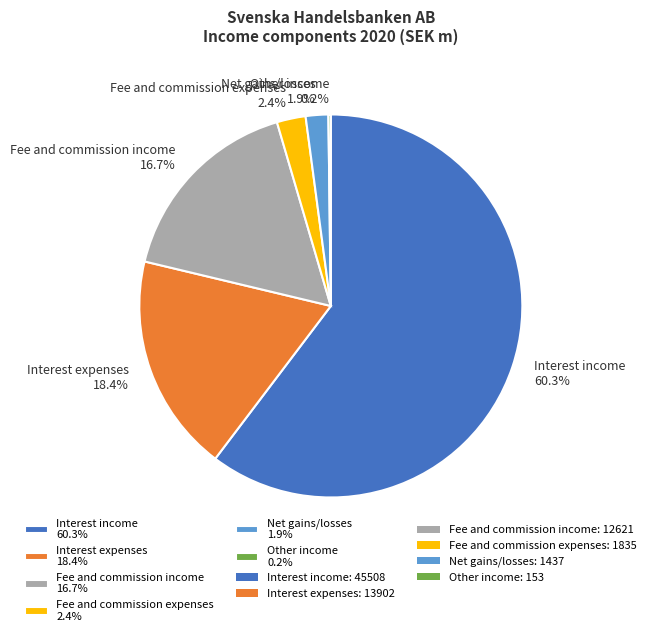

Between Interest income 60.3% and Fee and commission income 16.7%, which is larger?

Interest income 60.3%